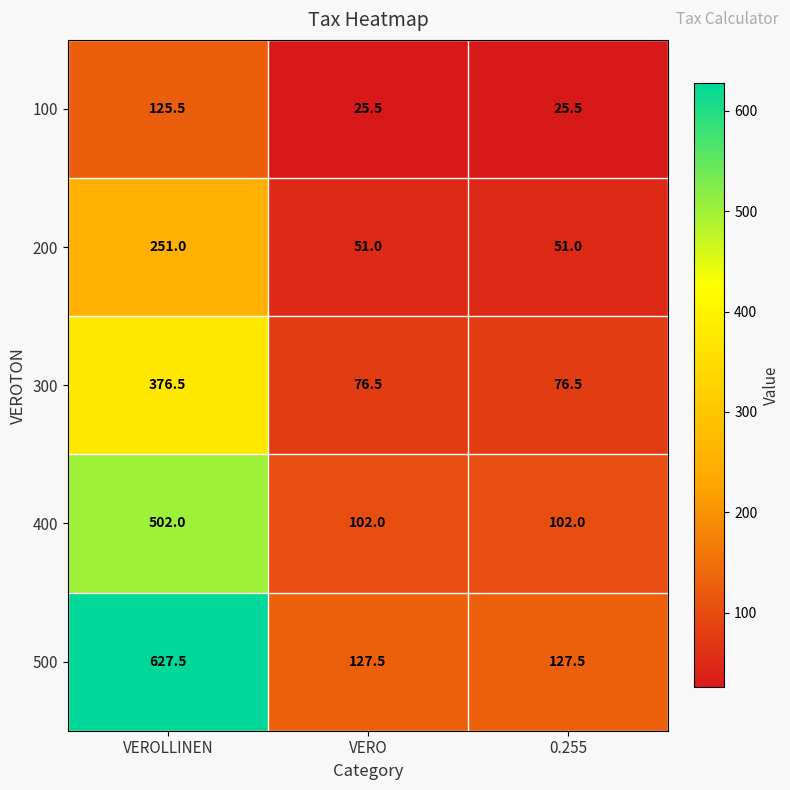

What is the difference between the highest and lowest values at VEROLLINEN?

502.0